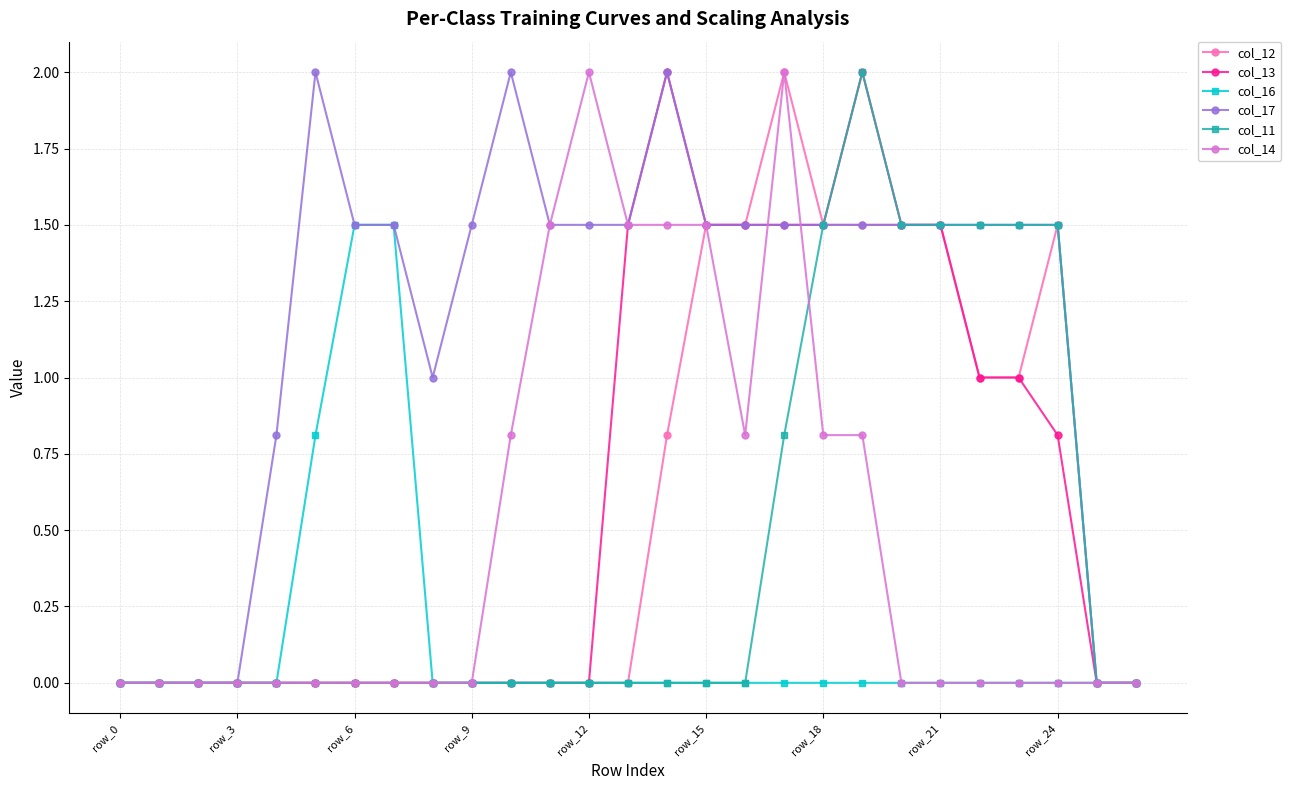

What is the value of the col_17 point at the 12th from the left?

1.5